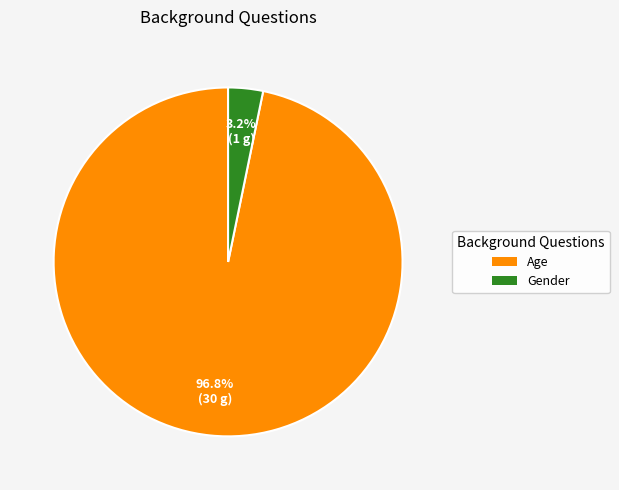

Which has a higher value, Age or Gender?

Age